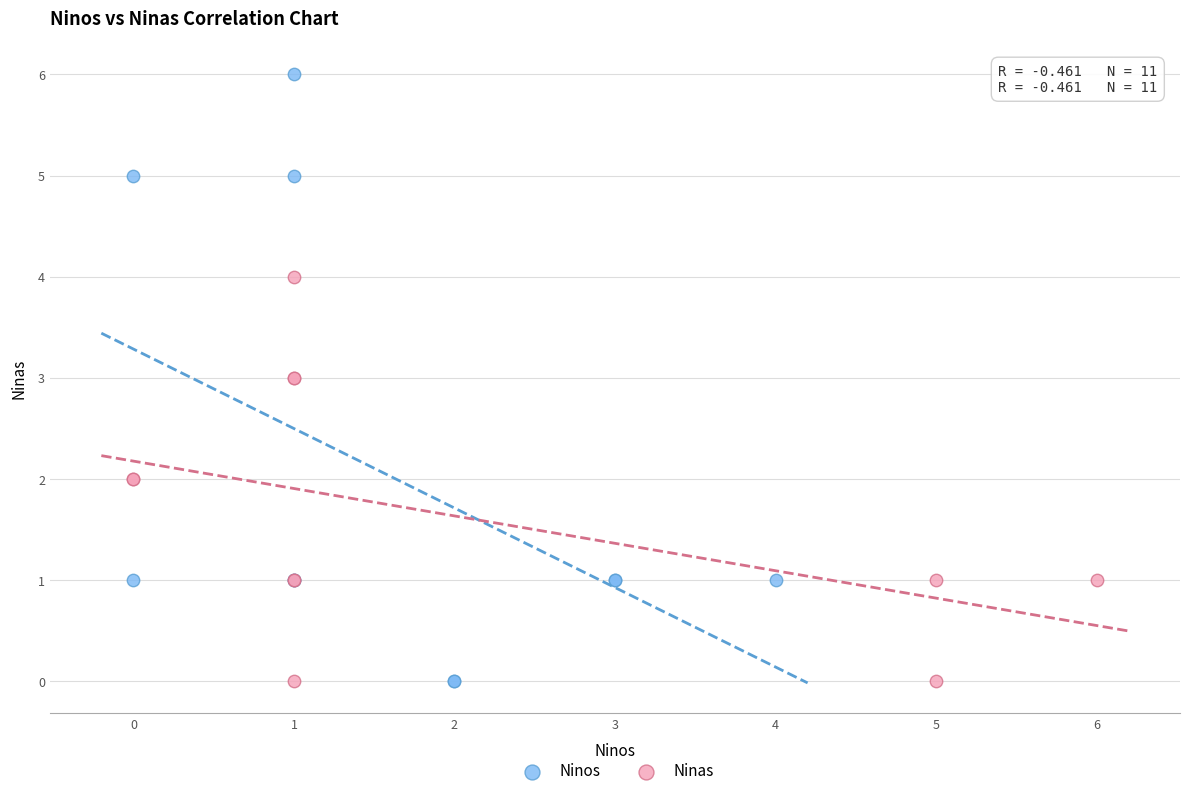

Which series contains the highest Y value?

Ninos